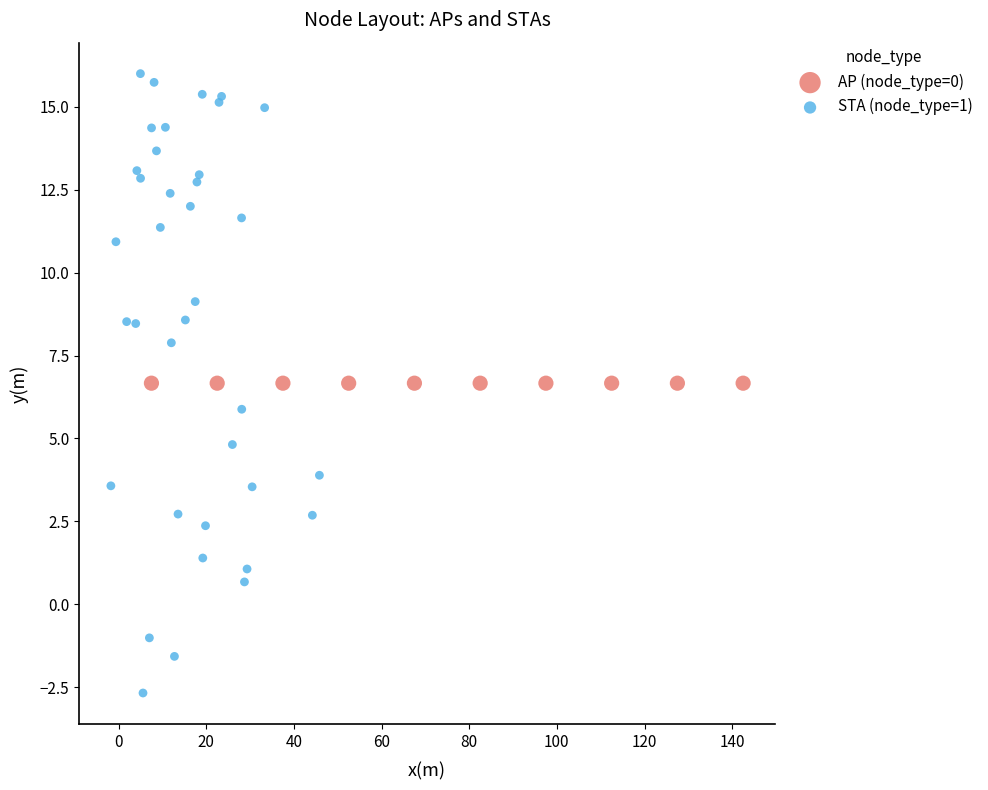

Which series reaches the maximum Y coordinate?

STA (node_type=1)